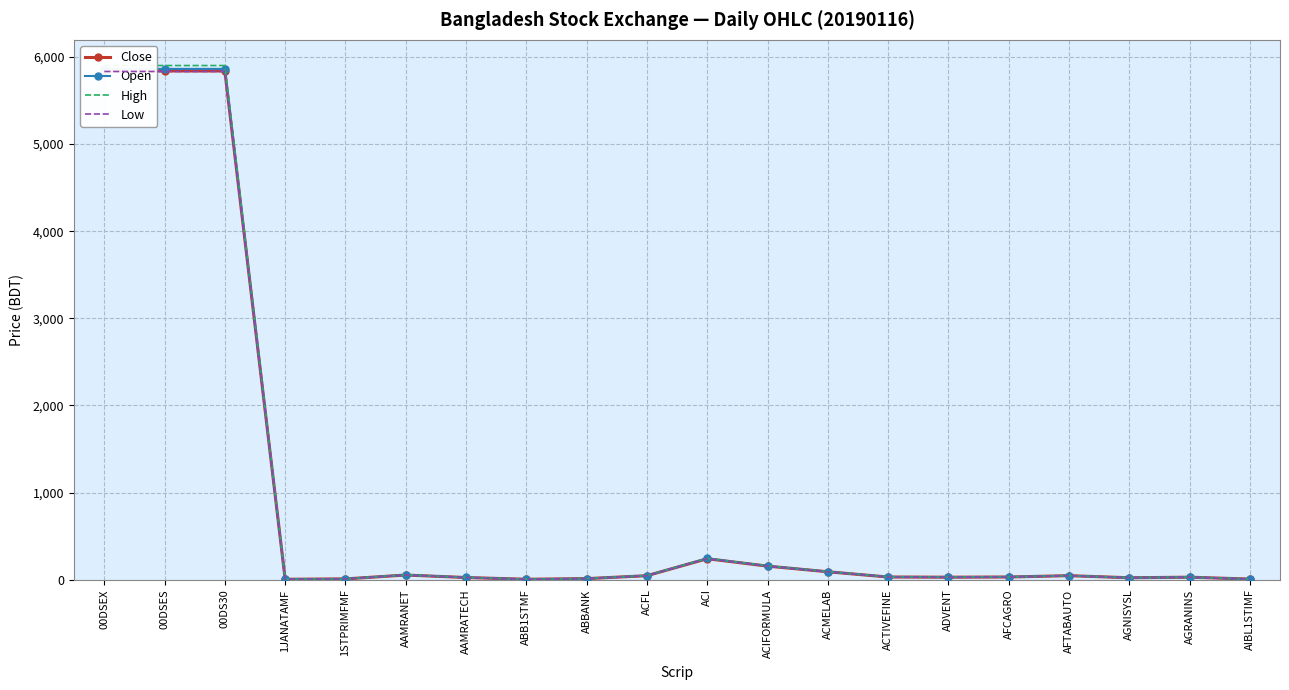

The High series shows 5902.0 at 00DSES. True or false?

True